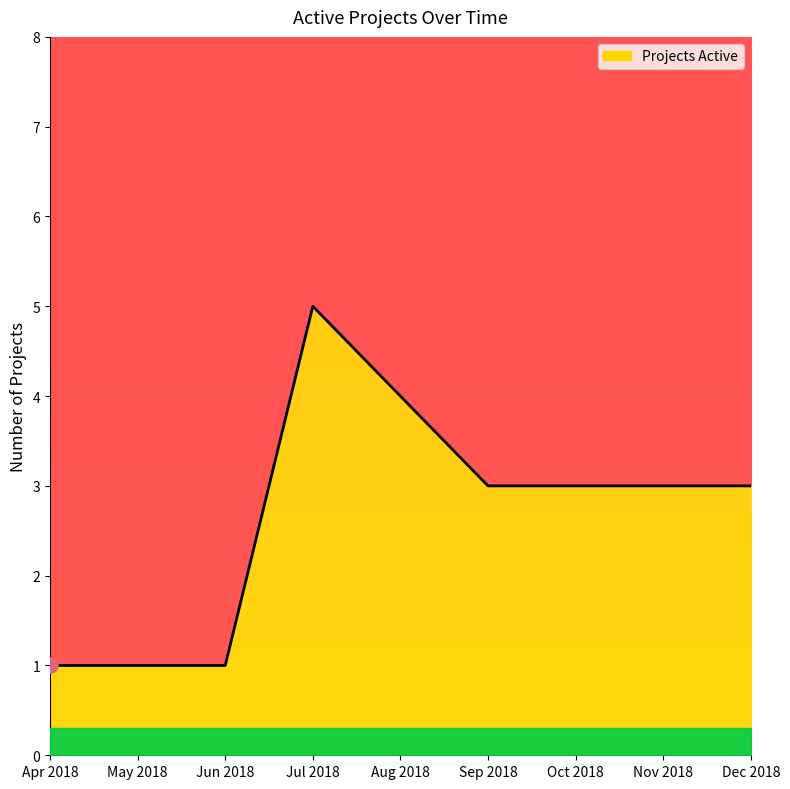

What is the ratio of the value at May 2018 to the value at Nov 2018?

0.3